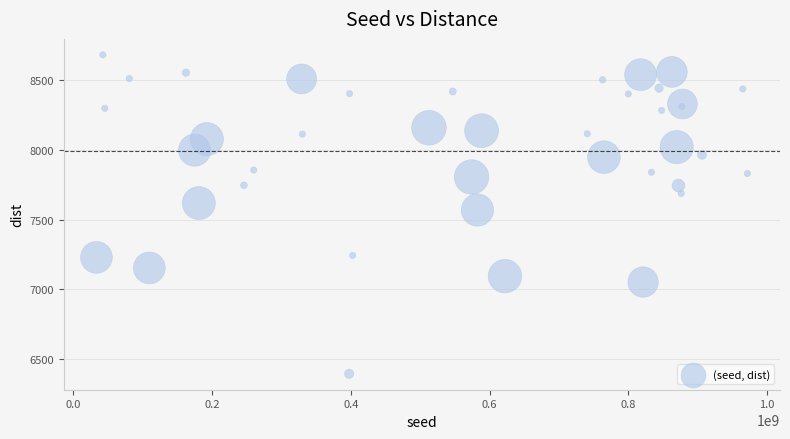

What Y value in the scatter plot is closest to 7538?

7569.7